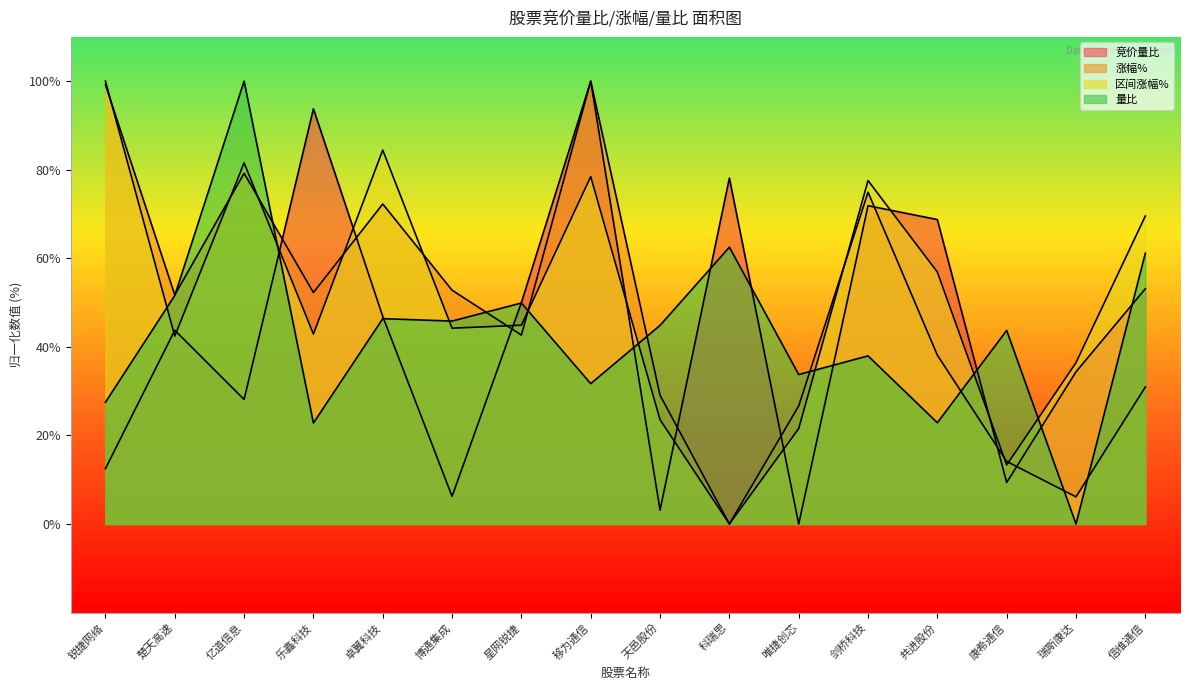

How many times do 涨幅% and 区间涨幅% cross each other?

10